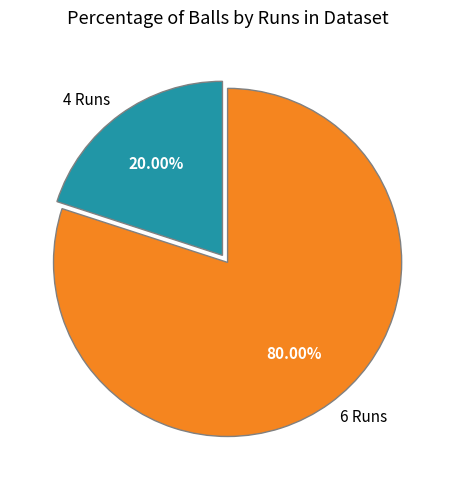

The 4 Runs slice represents 30% of the pie. True or false?

False